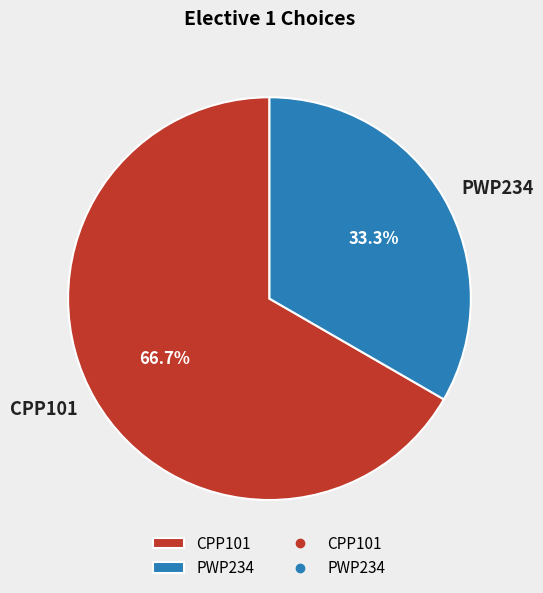

To the nearest percent, what is the difference between the largest and smallest slice percentages?

33%